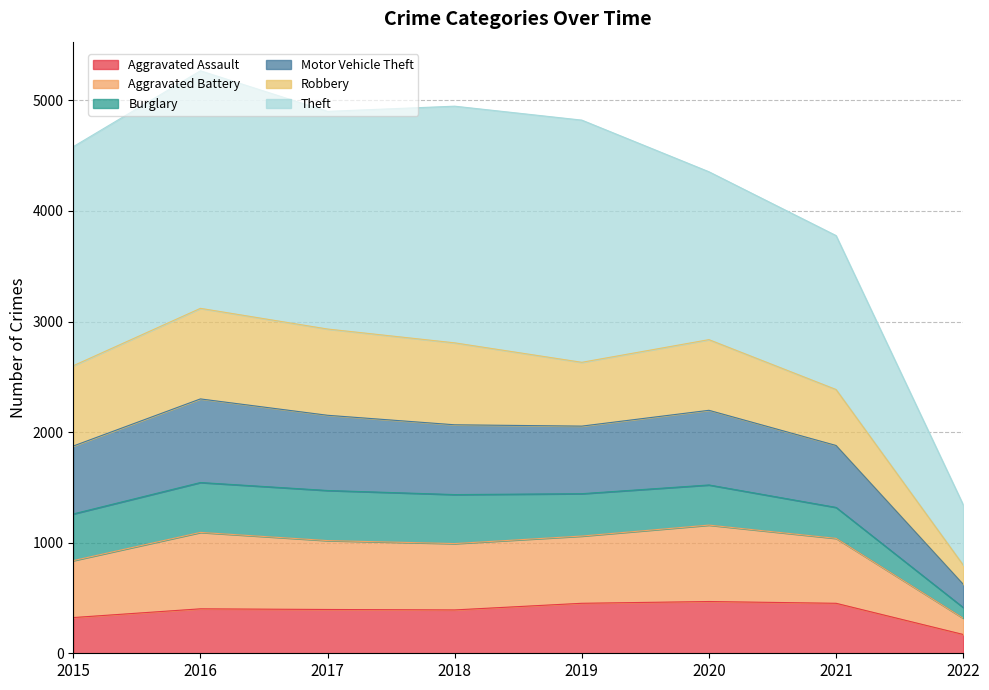

Is it true that Aggravated Assault equals 452 at 2019?

True